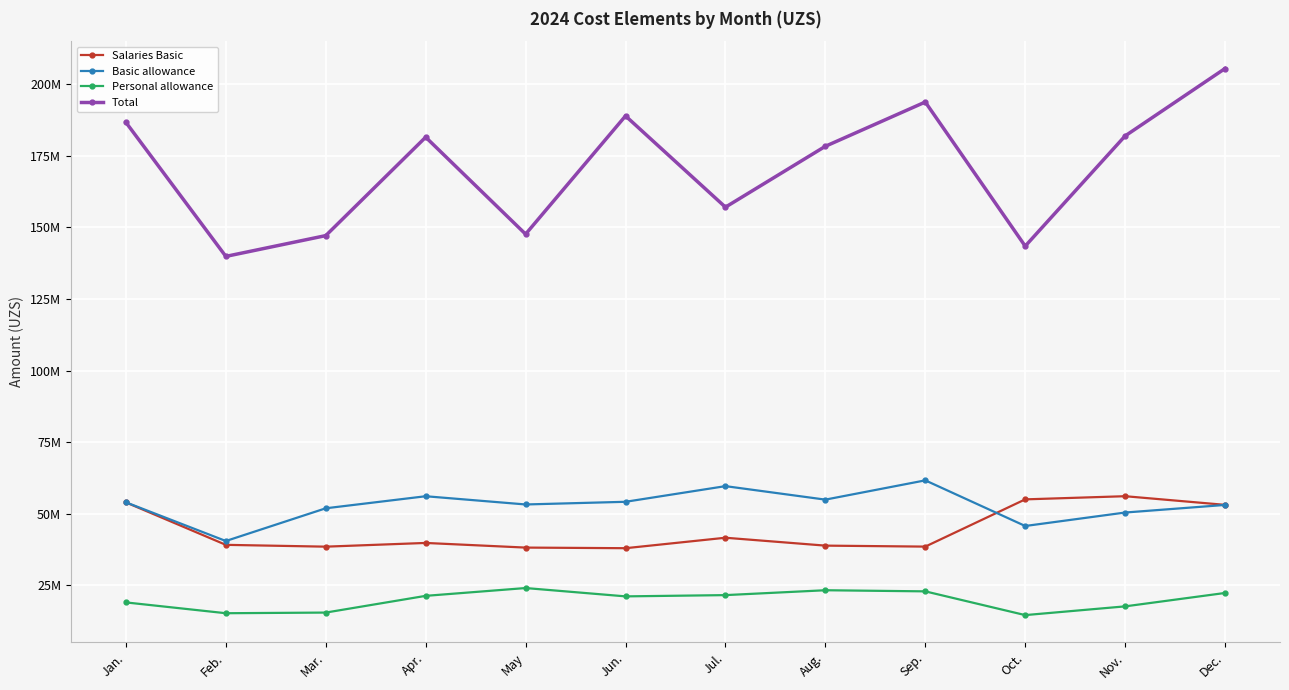

Which series has the largest total across all categories?

Total